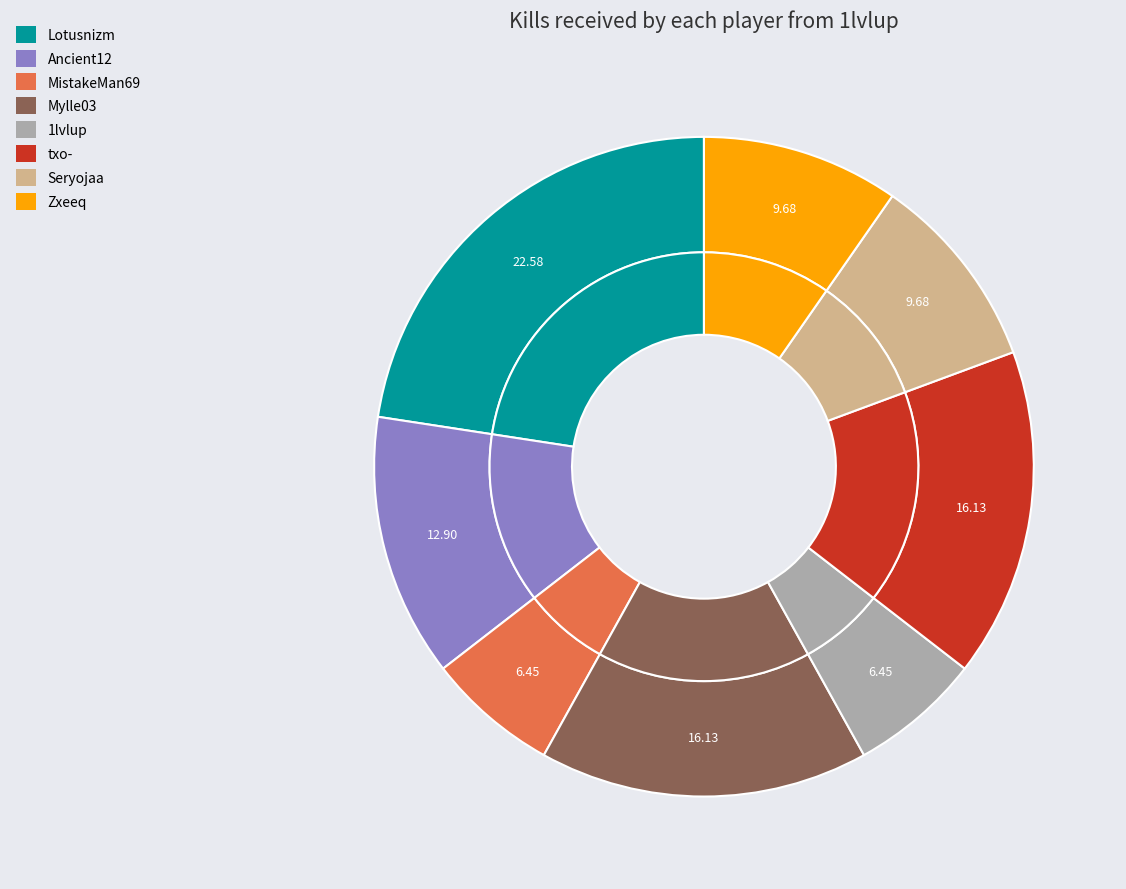

Does MistakeMan69 account for over 50% of the chart?

No